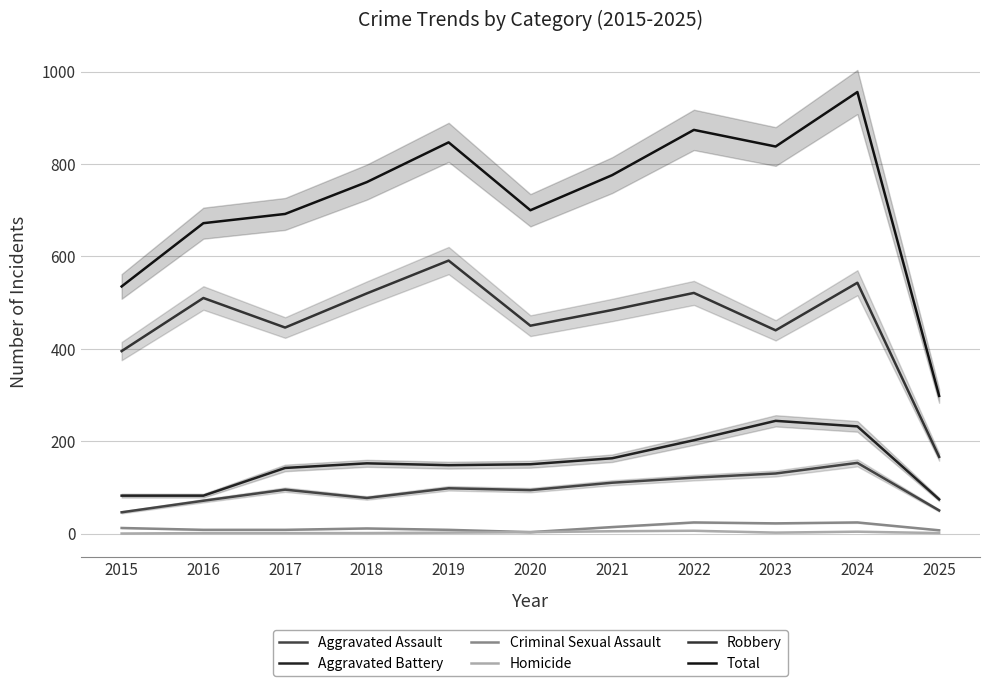

What is the difference between the highest and lowest values at 2021?

771